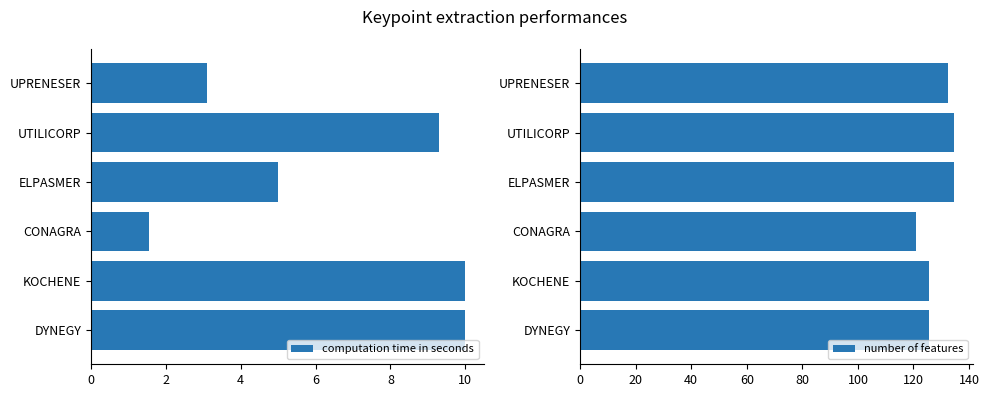

Read the computation time in seconds value at KOCHENE.

10.0